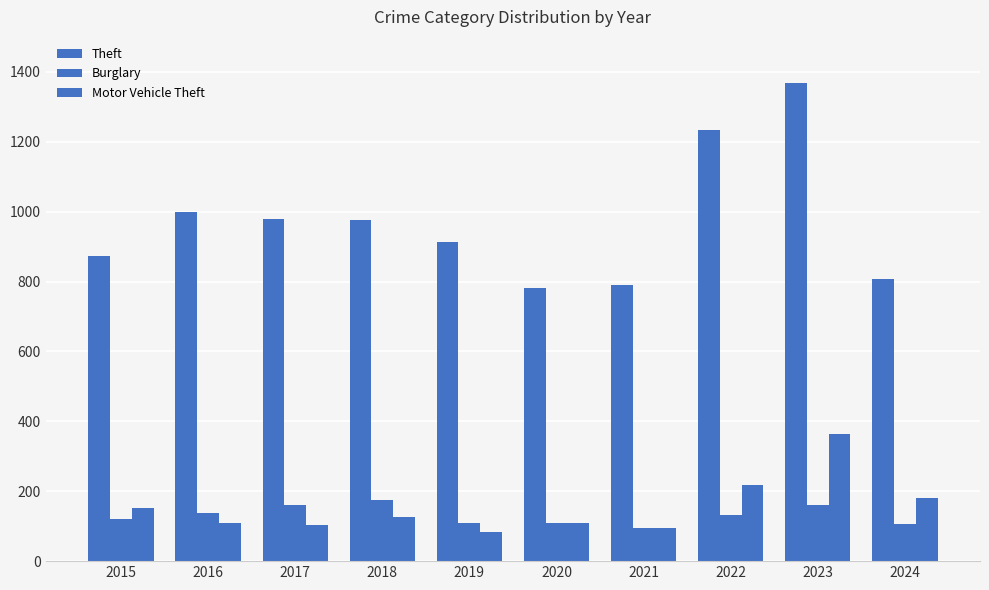

What is the smallest value displayed?

84